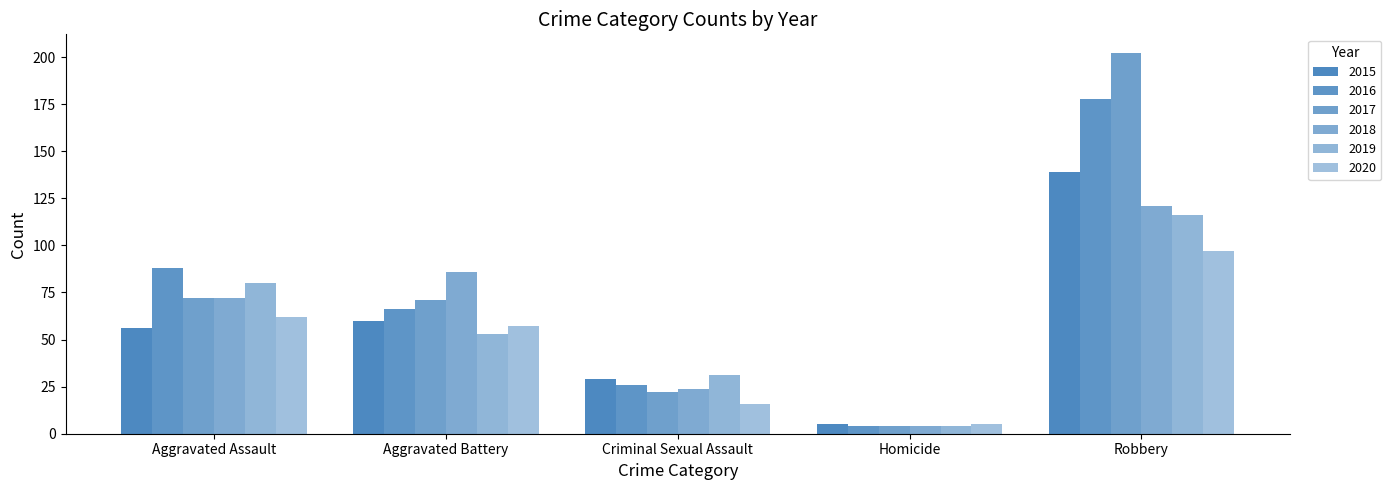

Are the bars grouped side by side (vs. stacked)?

Yes